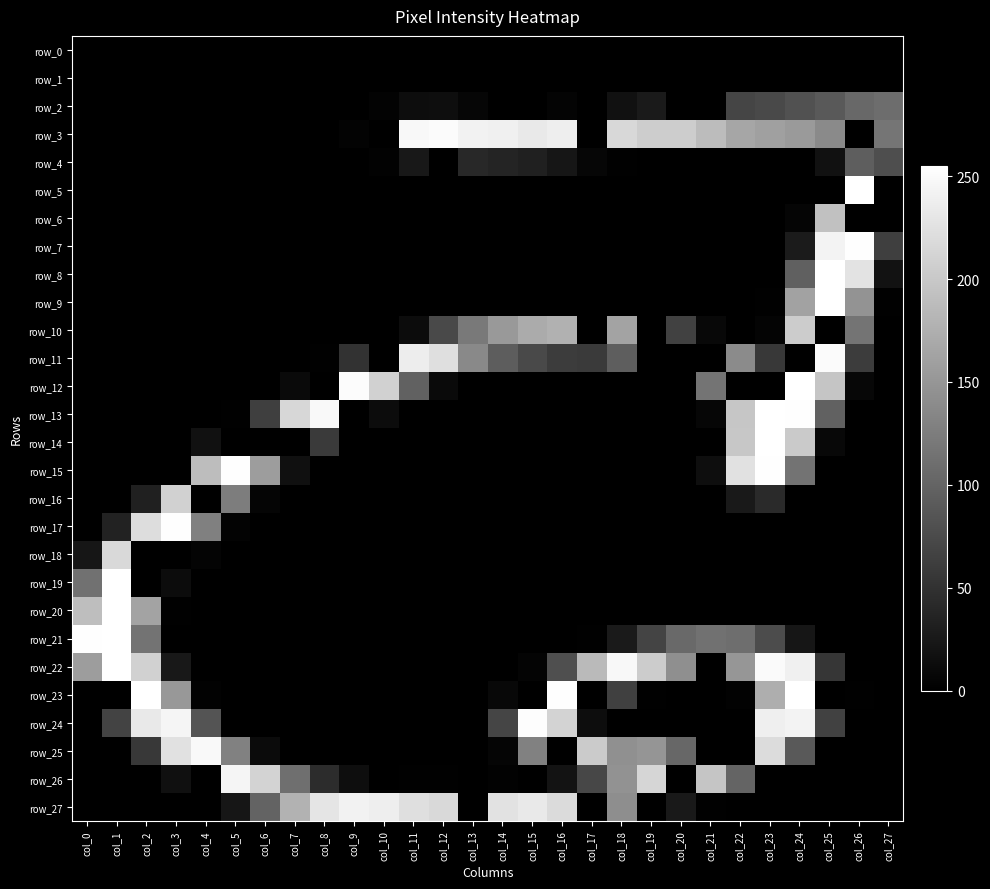

The value of row_11 at col_13 is 245. True or false?

False